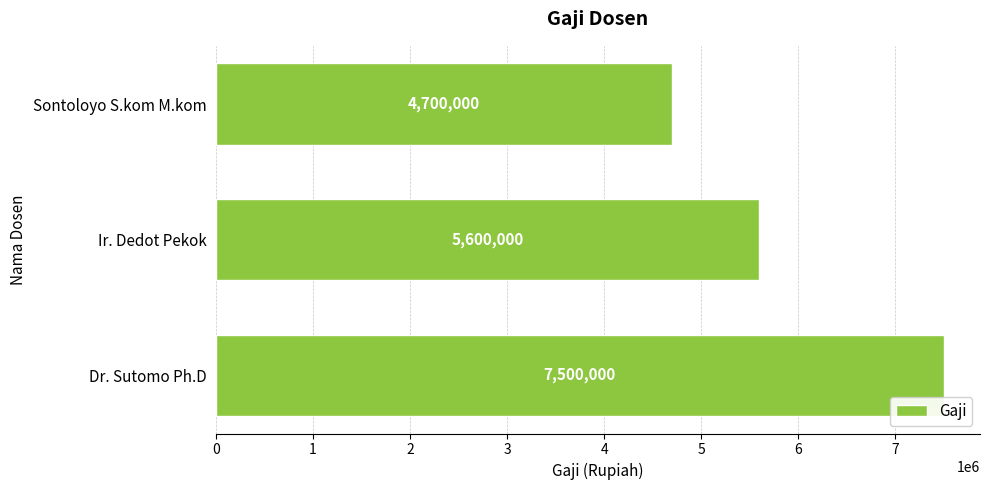

What is the change in value from Dr. Sutomo Ph.D to Sontoloyo S.kom M.kom?

-2800000